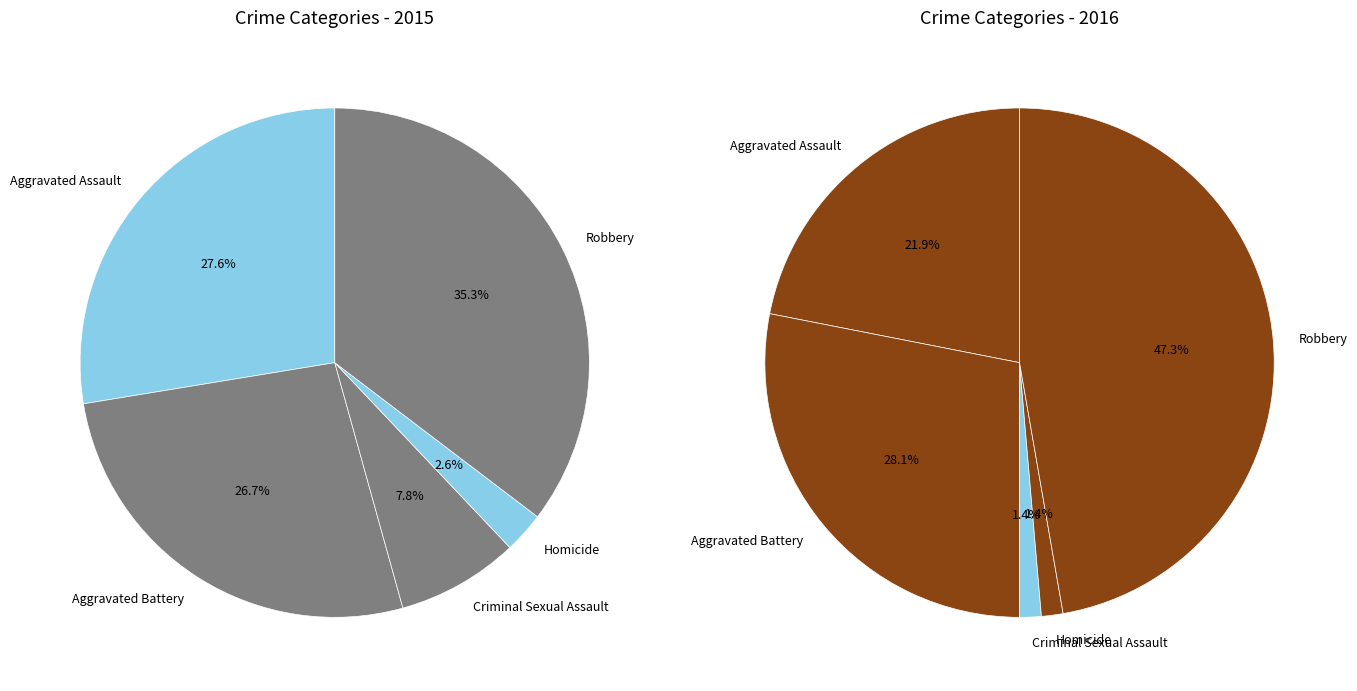

Rank the categories by value from highest to lowest.

Robbery, Aggravated Assault, Aggravated Battery, Criminal Sexual Assault, Homicide